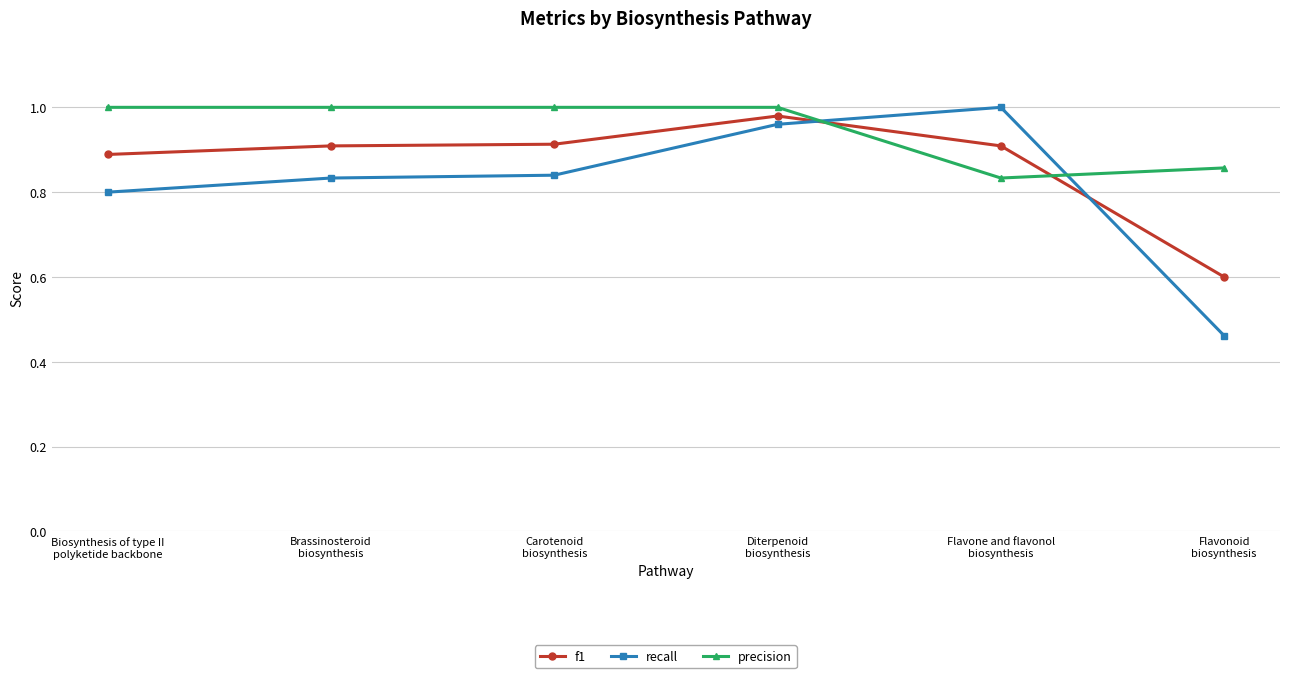

Where is f1 nearest to the value 0?

Flavonoid
biosynthesis